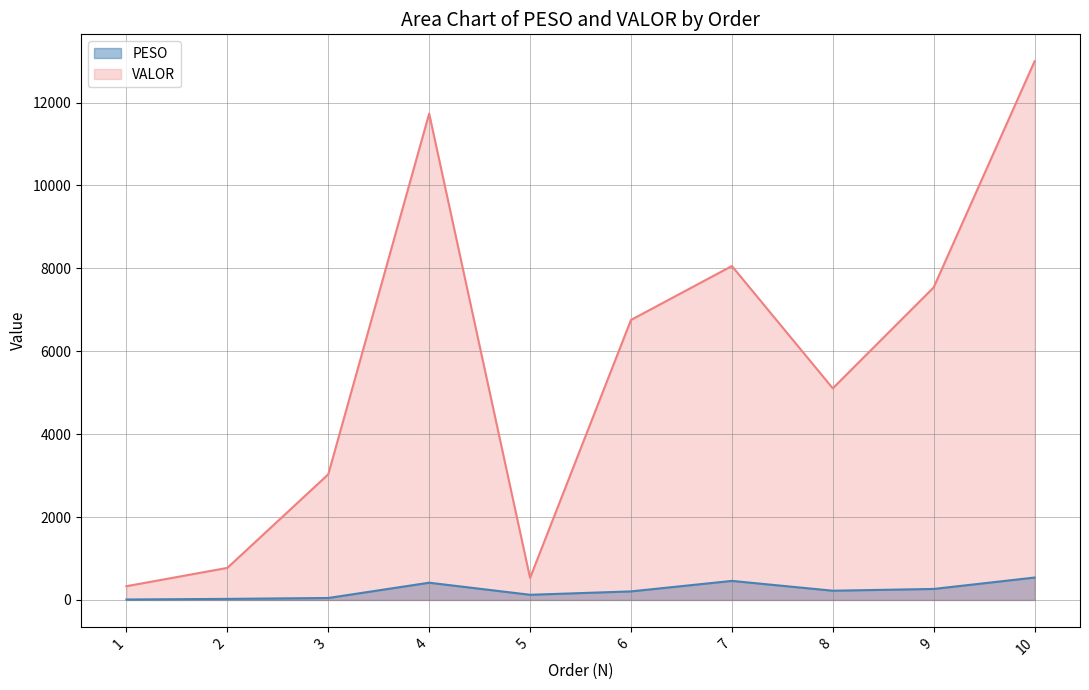

Is it true that PESO equals 6.6 at 2?

False